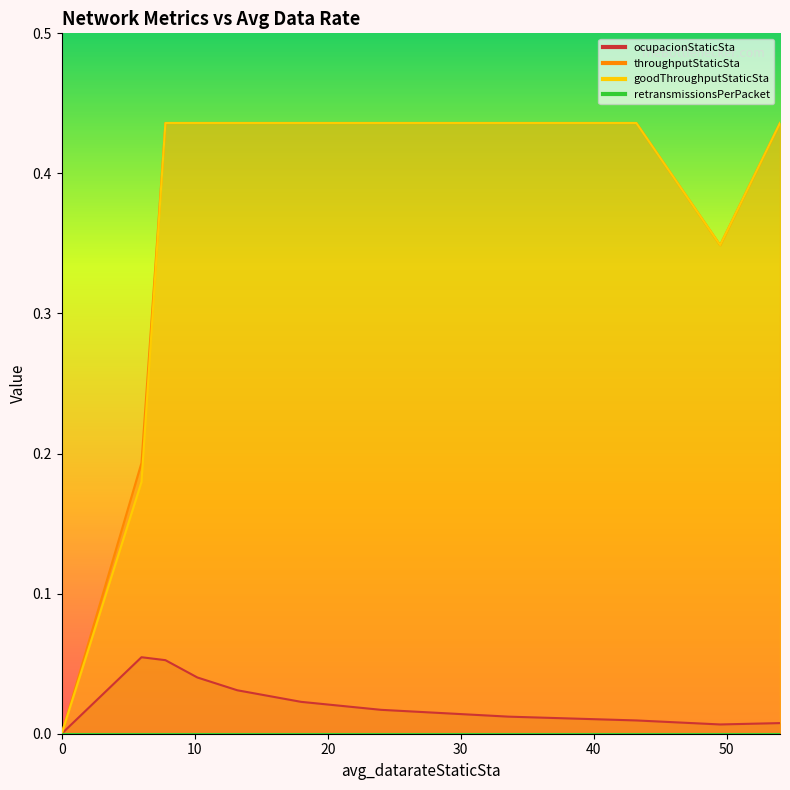

Rank the series by their maximum value, from highest to lowest.

throughputStaticSta, goodThroughputStaticSta, ocupacionStaticSta